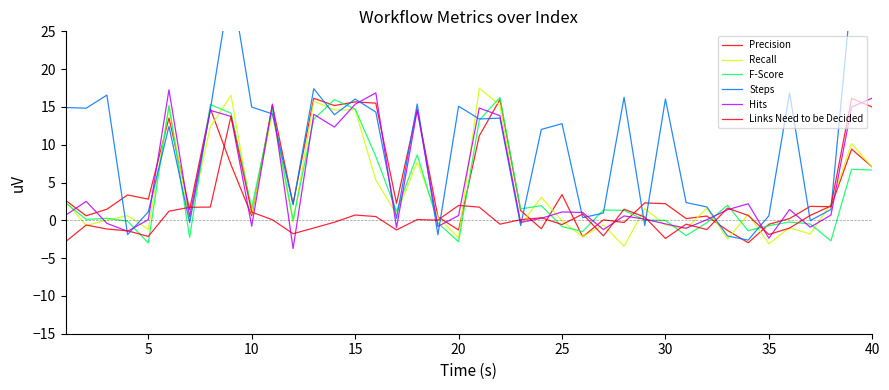

What is the difference between the highest and lowest values at 24?

13.6